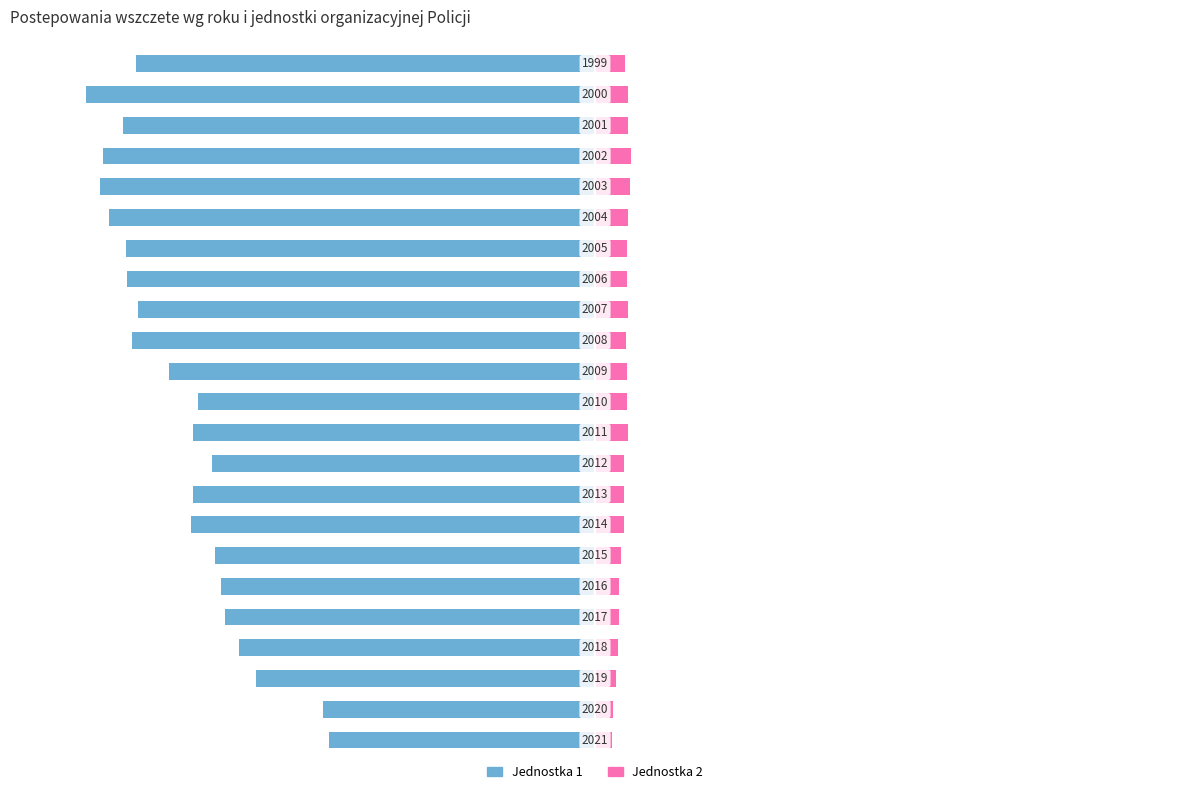

Is the value of Jednostka 2 at 18 greater than the value of Jednostka 1 at 7?

Yes